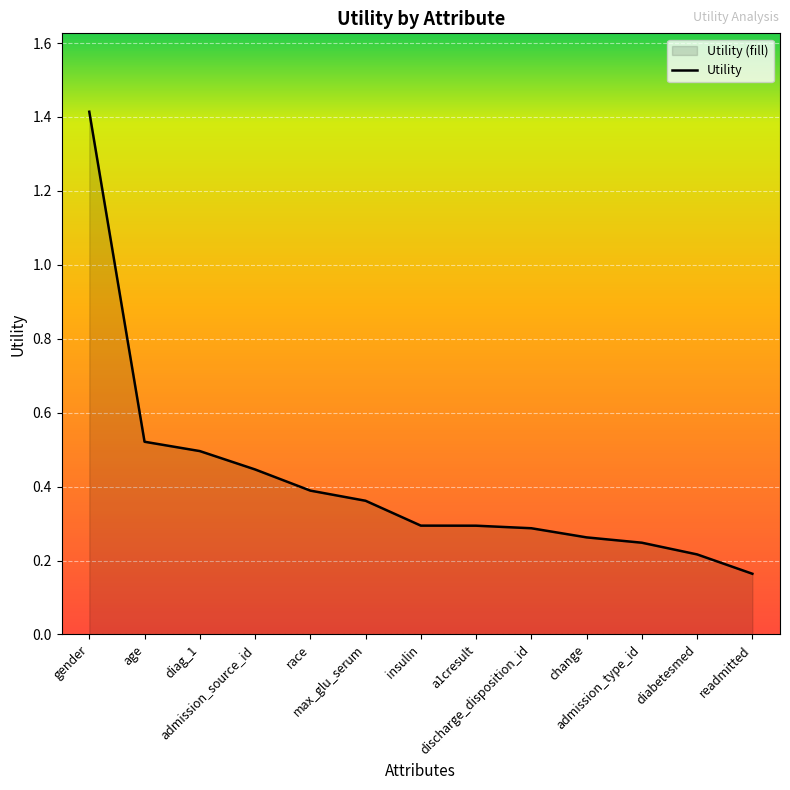

How many lines are shown in the chart?

1